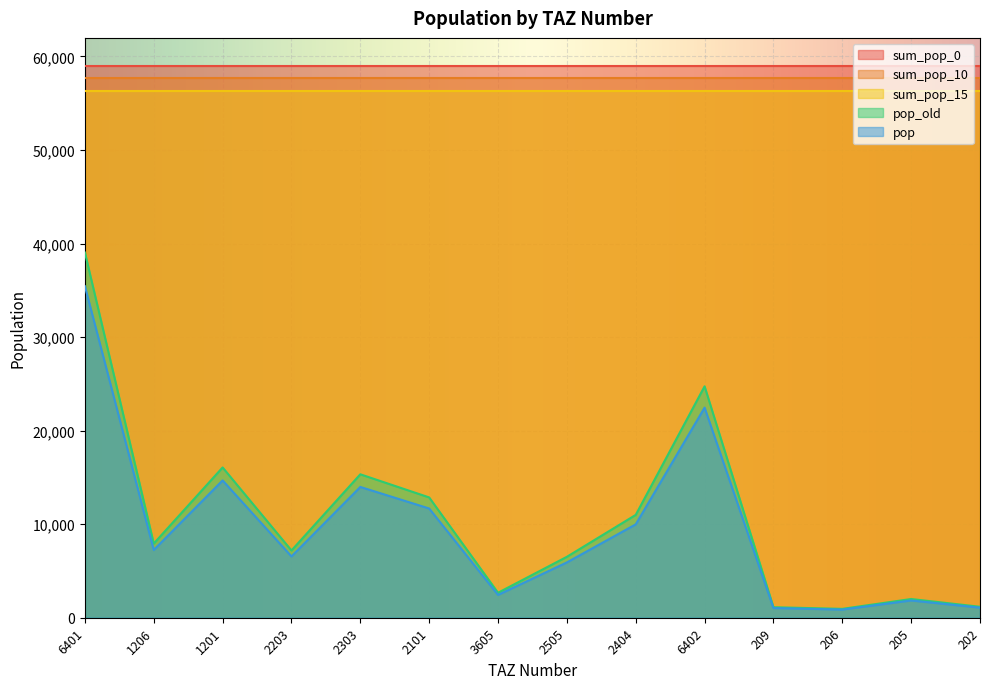

What is the difference between the maximum and minimum values in the pop series?

34568.1